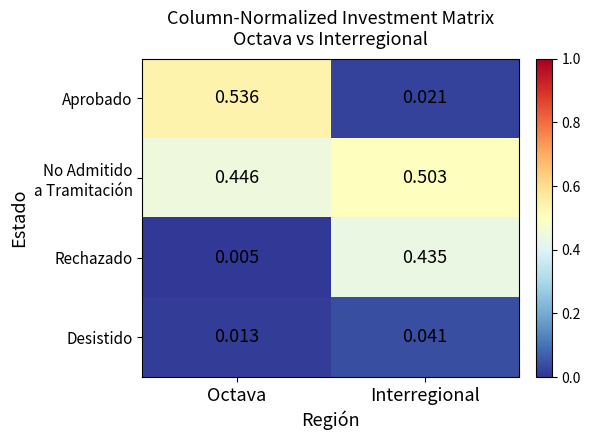

Between Octava and Interregional, which series saw the biggest shift?

Aprobado